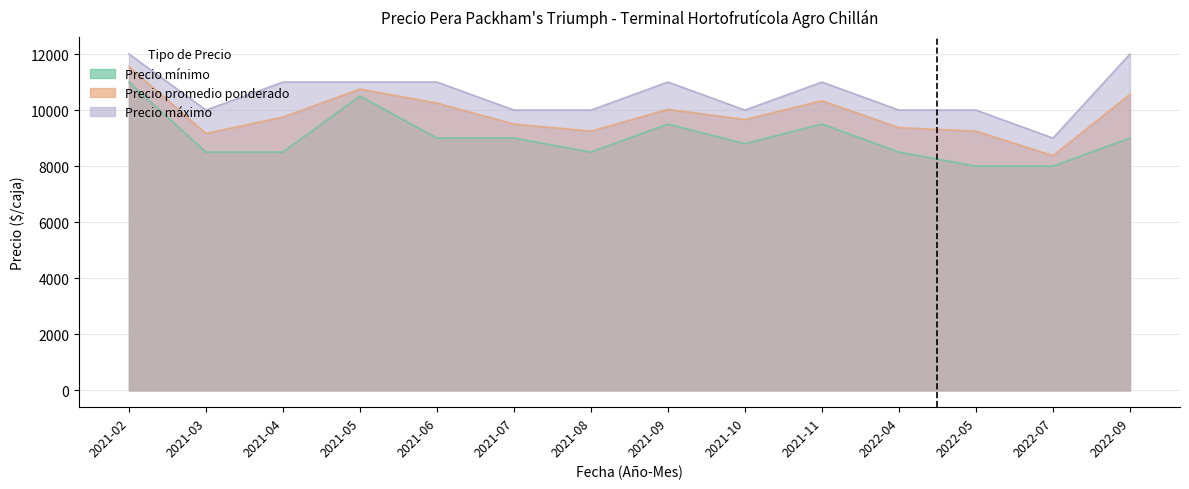

What is the total value across all series at 2021-04?

29250